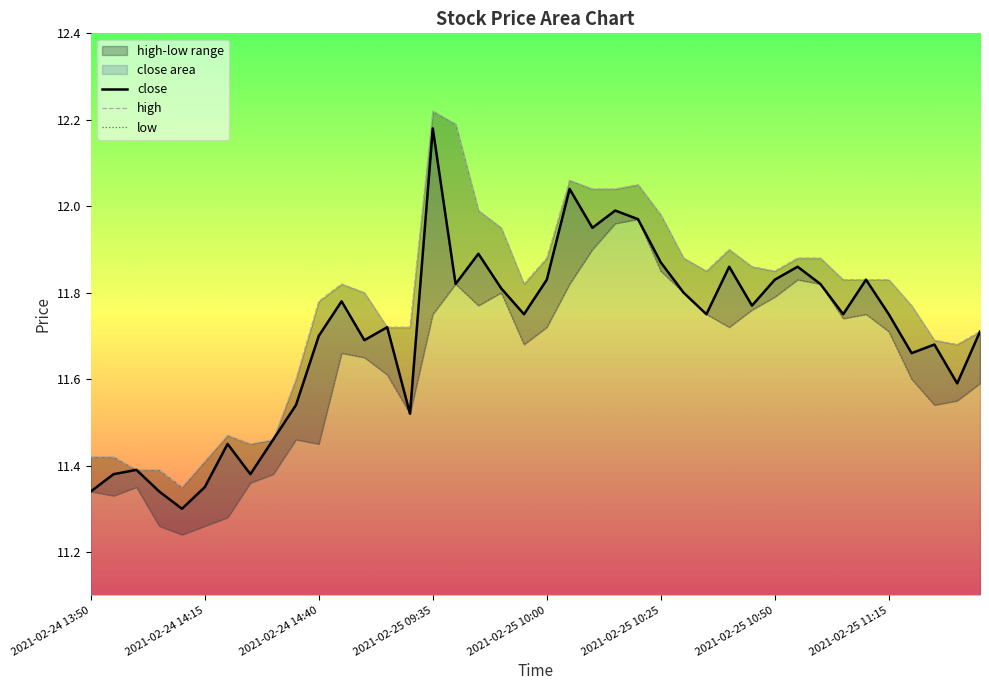

The low series shows 11.6 at 2021-02-25 11:20. True or false?

True